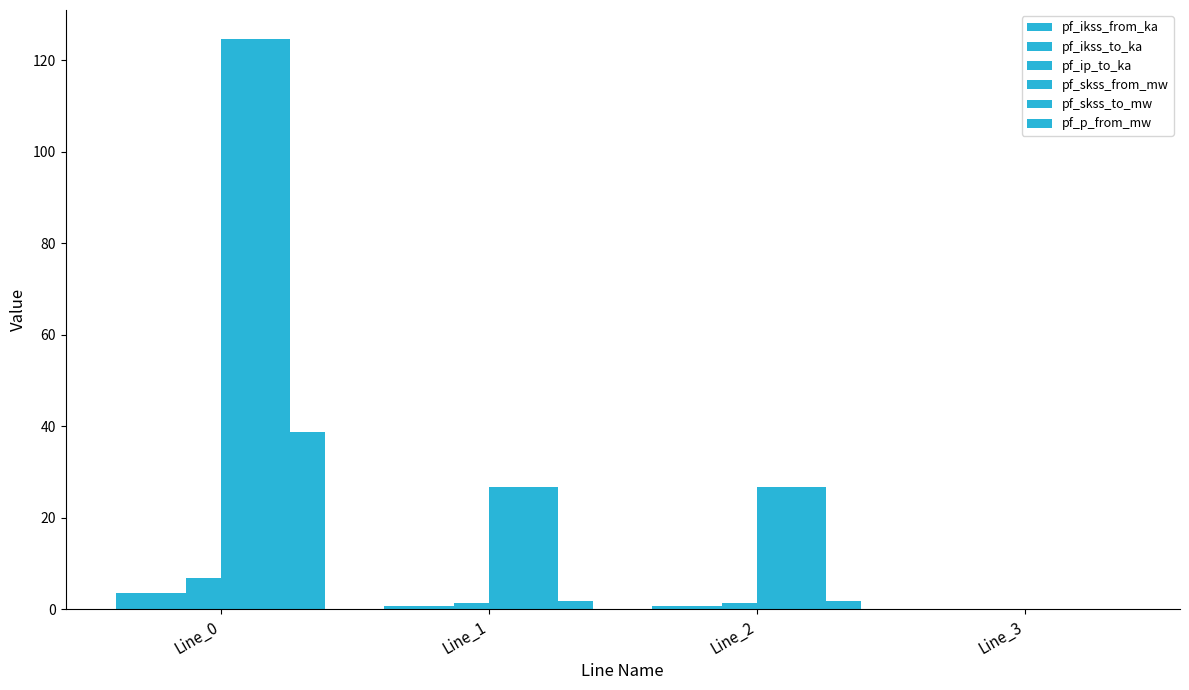

What is the average value of the pf_ikss_to_ka series?

1.3